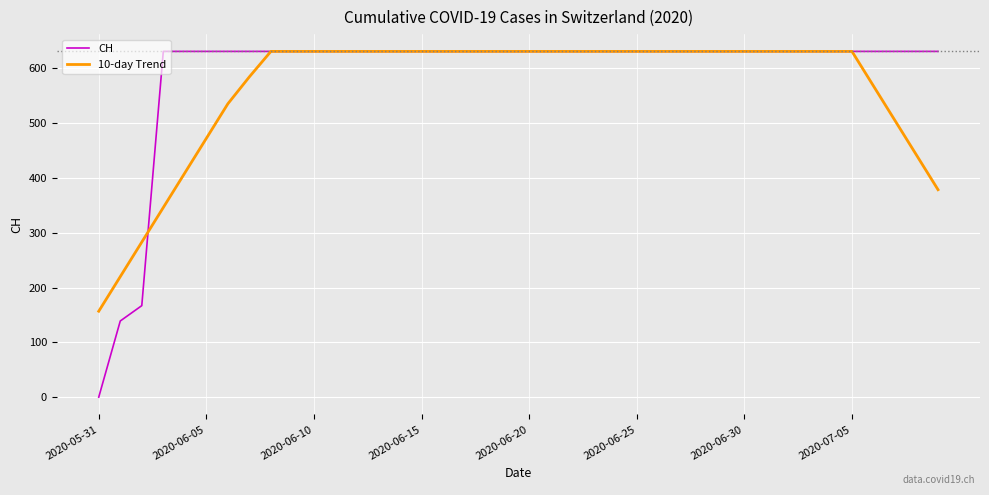

Which series has the widest spread of values?

CH